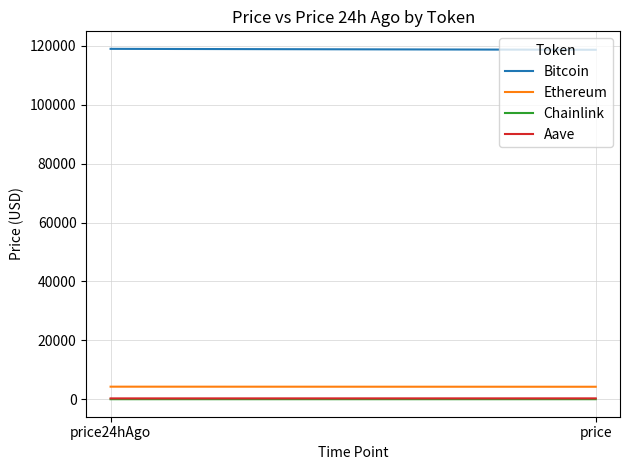

What is the greatest value displayed?

118980.0